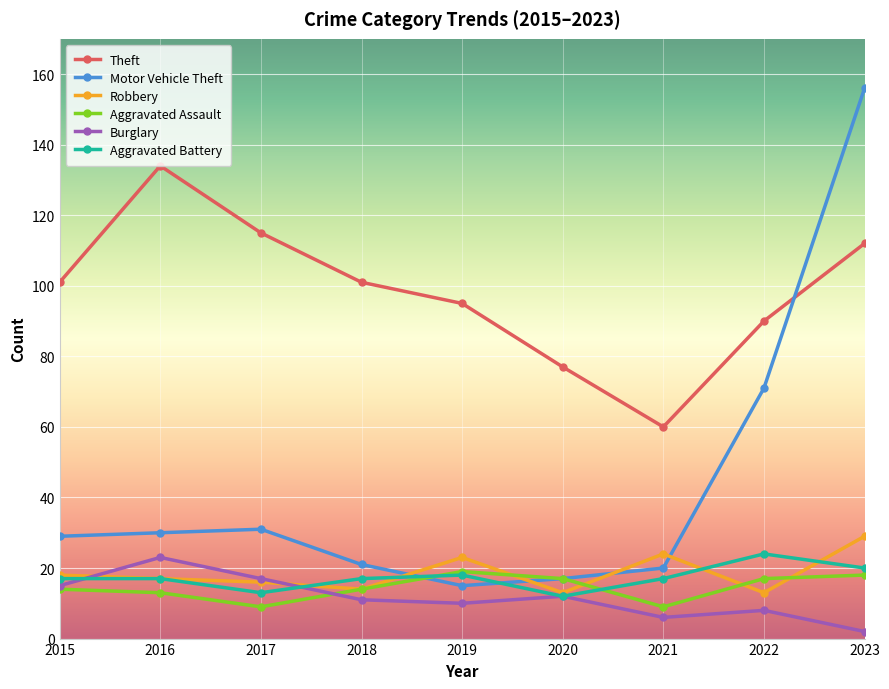

In Aggravated Assault, how many points are higher than both neighbors (excluding endpoints)?

1